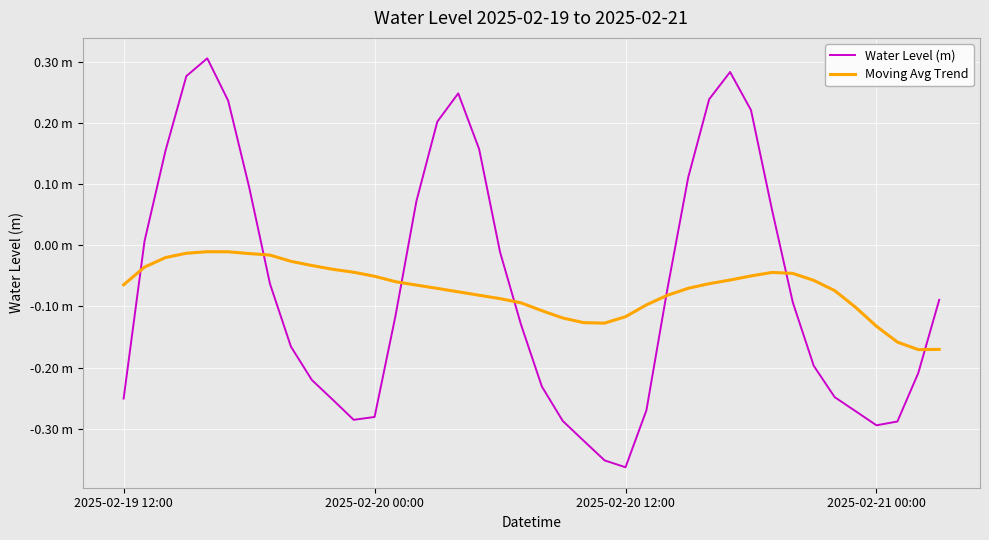

At which category is the sum across all series the highest?

4